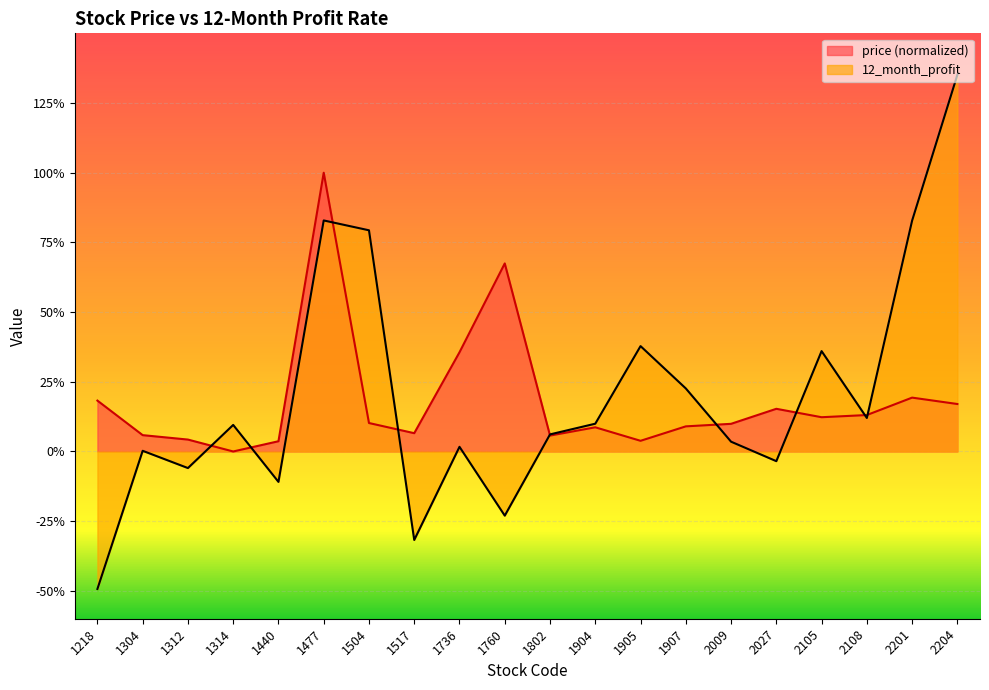

What is the total value across all series at 1218?

-0.3